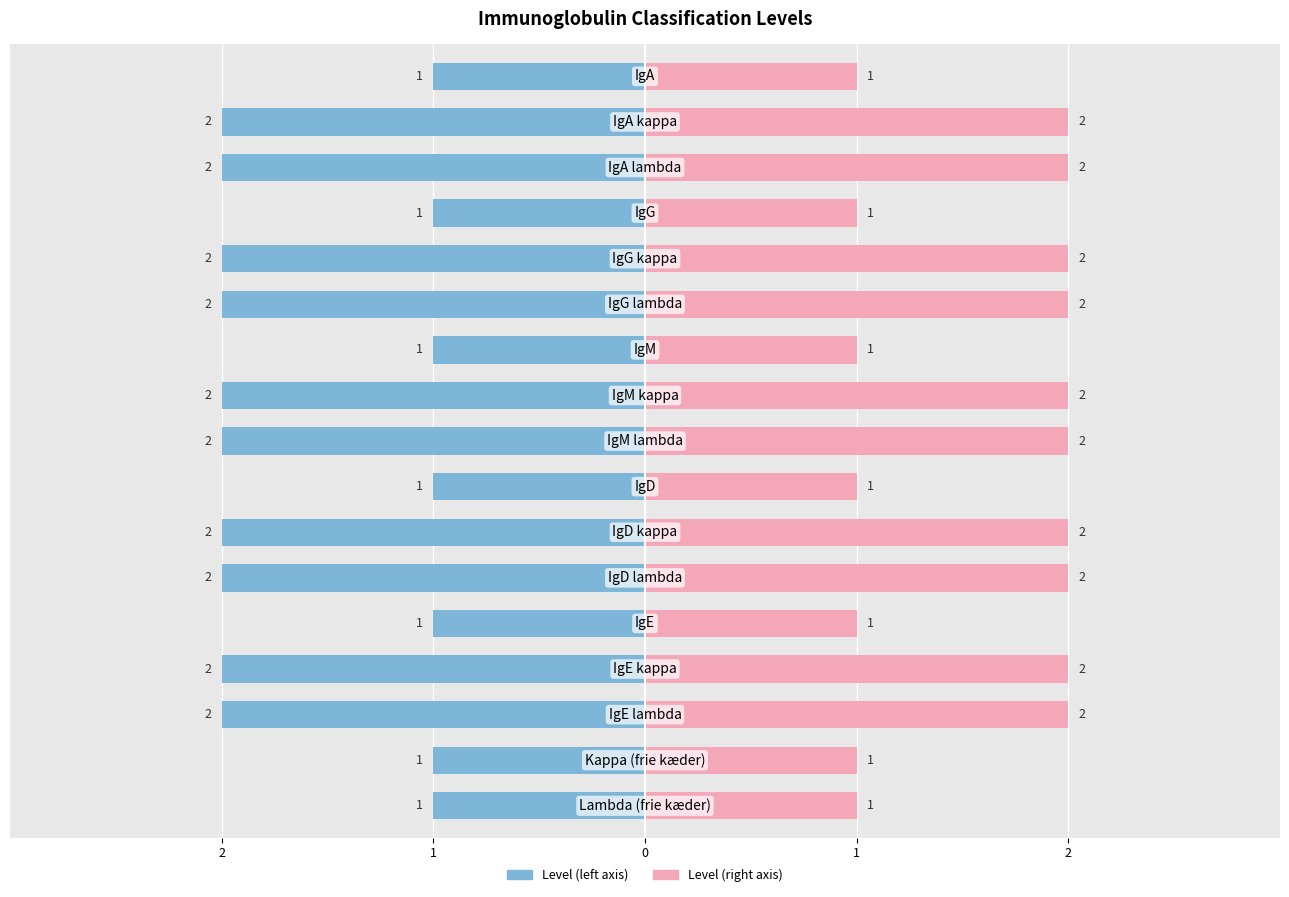

List the series in order of their overall mean, highest first.

Level (right), Level (left)